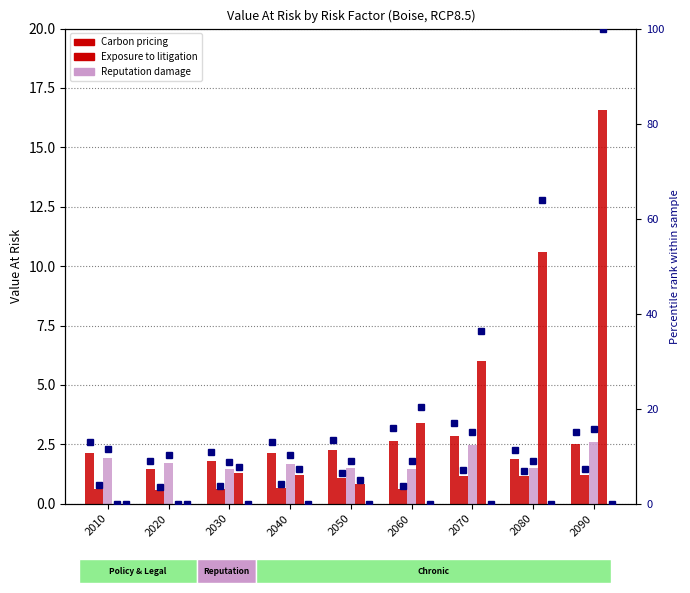

What is the difference between the maximum and minimum values in the Exposure to litigation series?

0.6